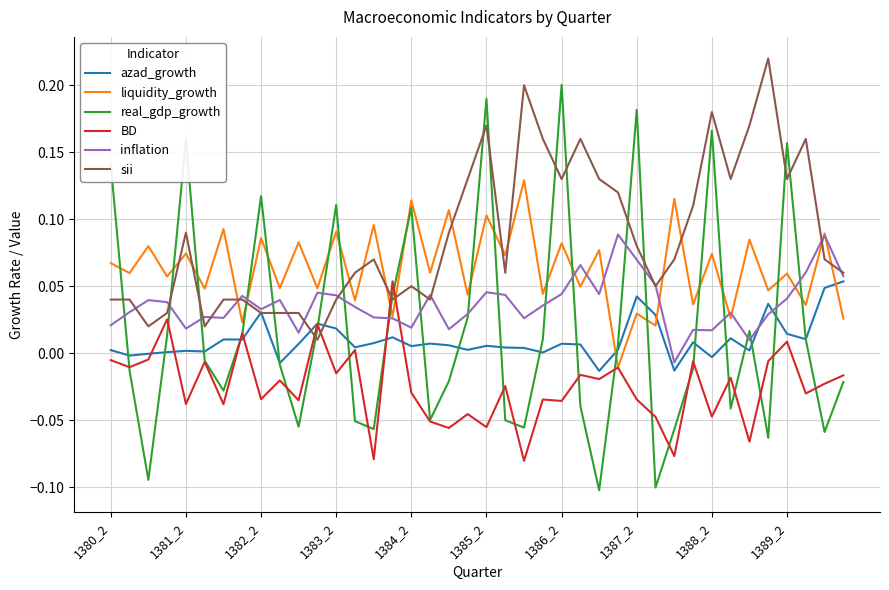

Which series has the largest range (max minus min)?

real_gdp_growth